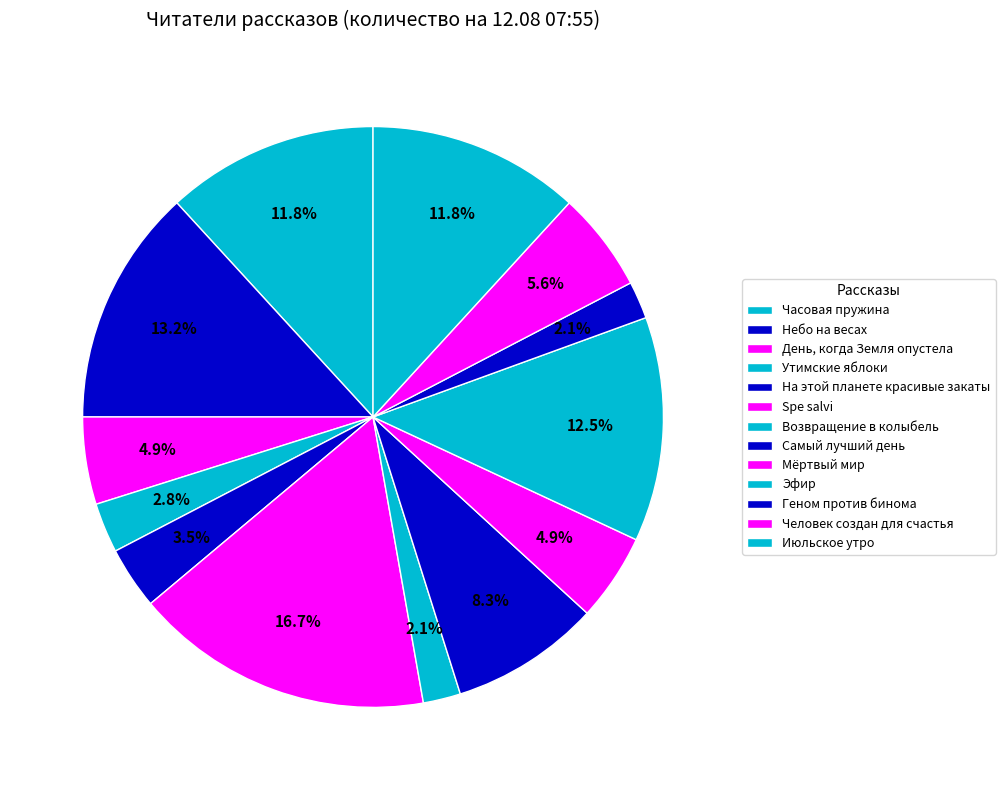

Is there a majority slice in this chart?

No